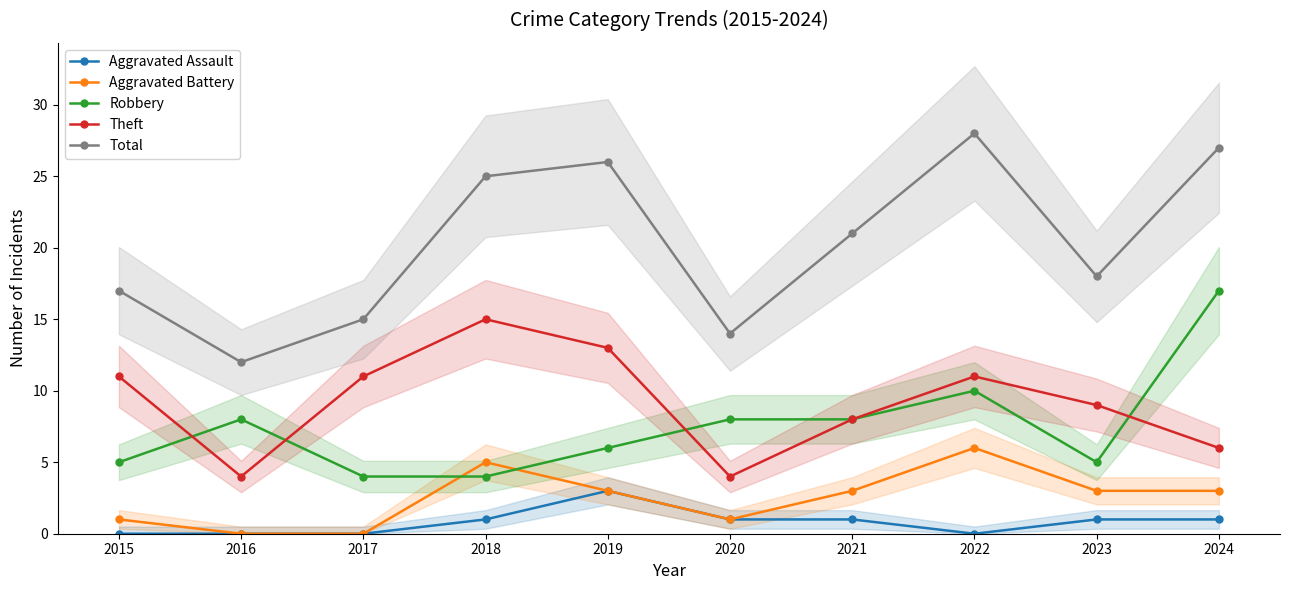

True or false: Aggravated Assault and Total intersect in this chart.

False